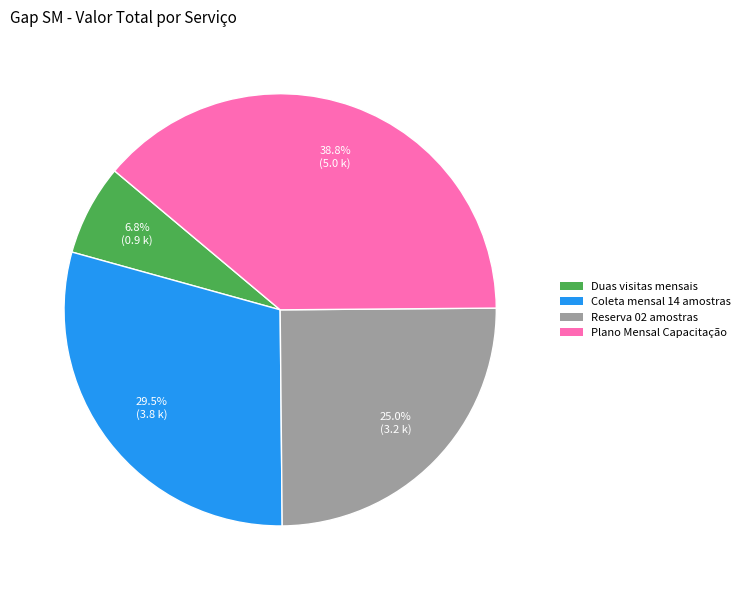

How much of the chart is everything except Coleta mensal 14 amostras?

70.5%